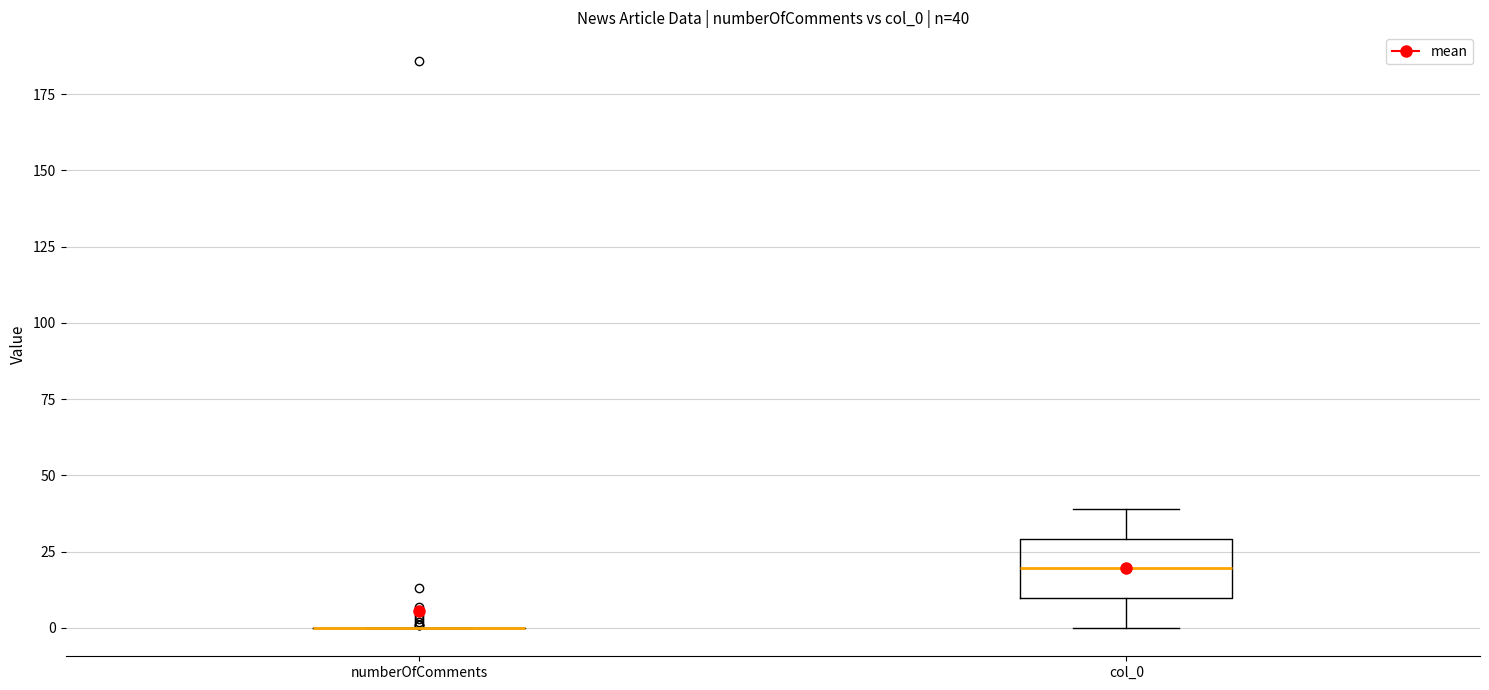

Which box is the tallest, from its lower edge to its upper edge?

col_0